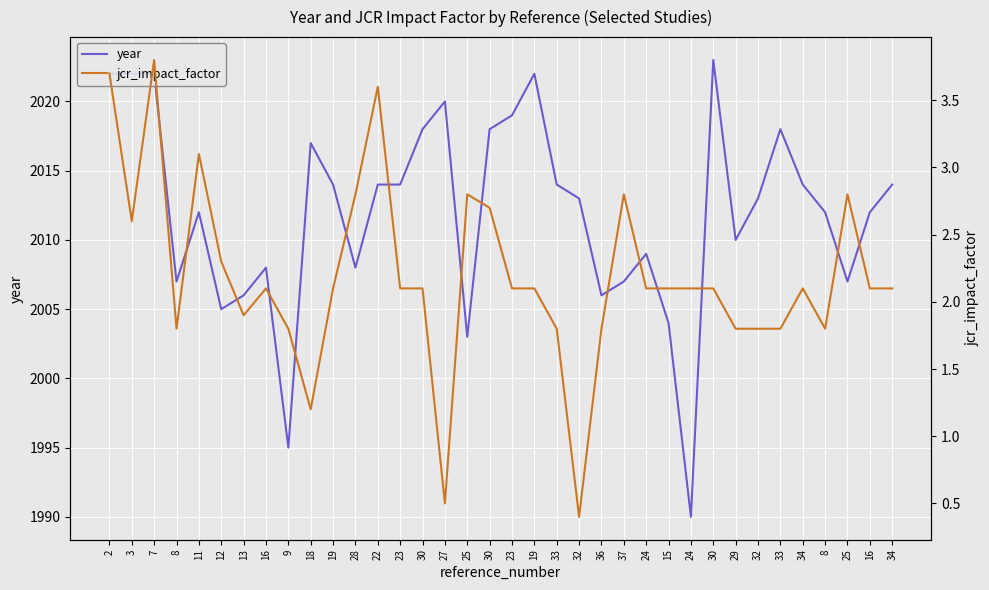

True or false: year and jcr_impact_factor intersect in this chart.

False